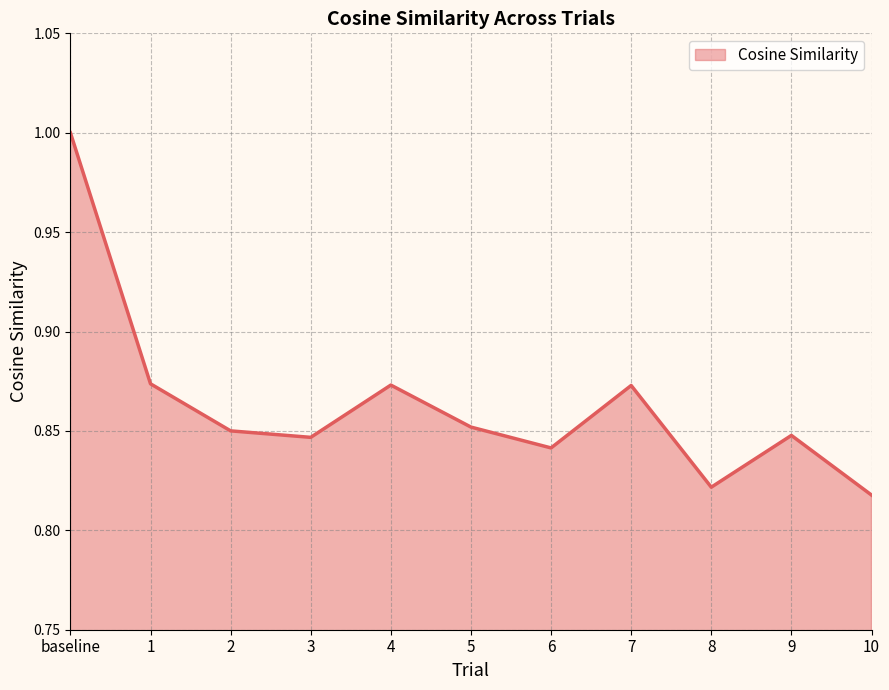

What is the greatest value displayed?

1.0